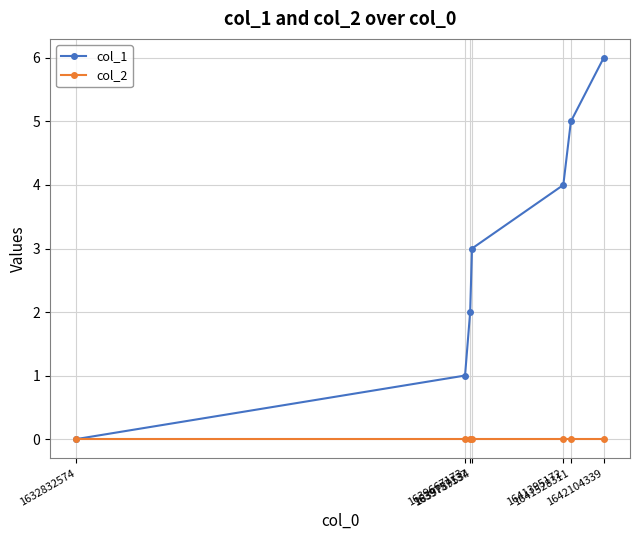

What is the maximum value shown in the chart?

6